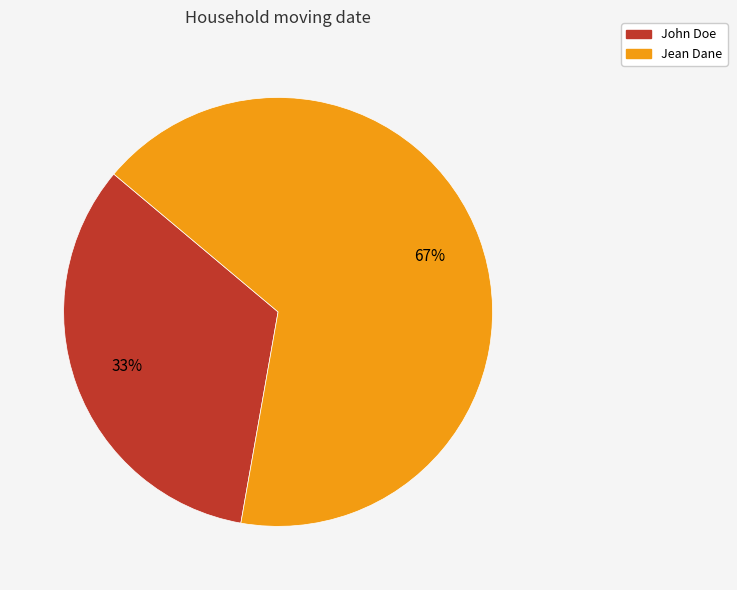

To the nearest percent, what is the combined percentage of Jean Dane and John Doe?

100%